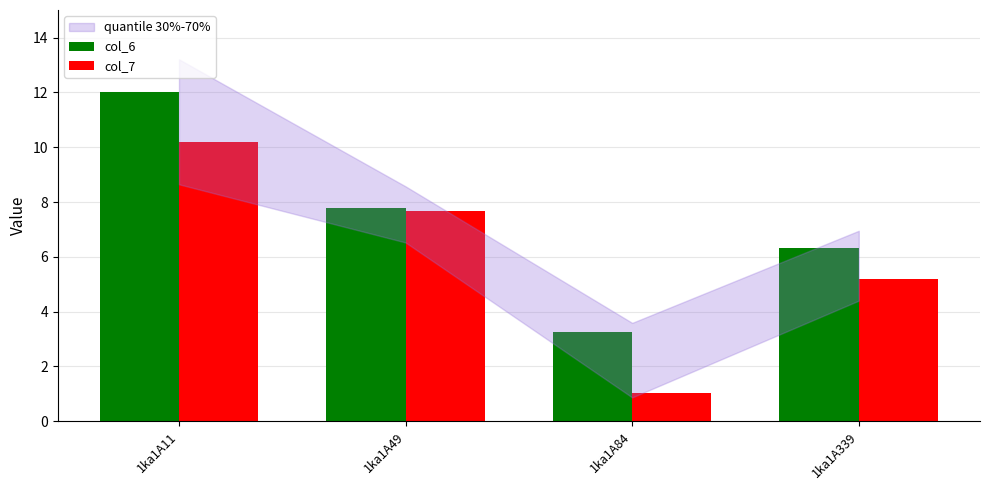

How many groups of bars are there?

4